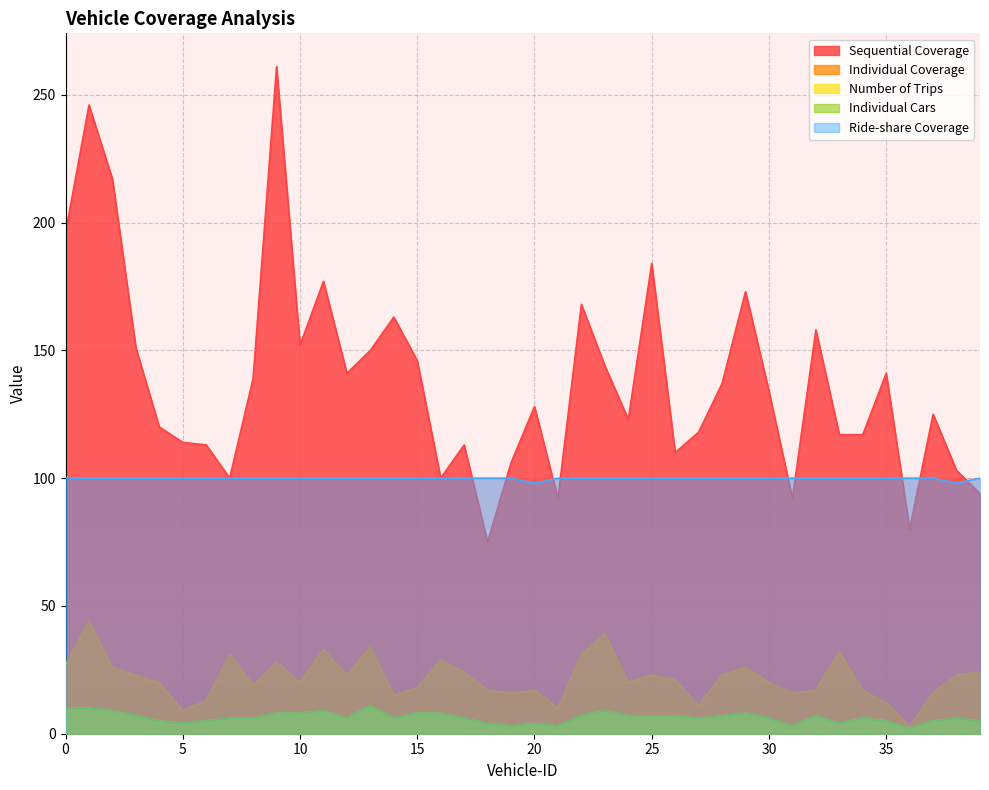

Reading left to right, list all the values displayed in this chart.

Sequential Coverage: 196	246	217	151	120	114	113	100	139	261	152	177	141	150	163	146	100	113	75	106	128	92	168	144	123	184	110	118	137	173	134	92	158	117	117	141	80	125	103	94
Individual Coverage: 27	44	26	23	20	9	13	31	19	28	20	33	23	34	15	18	29	24	17	16	17	10	31	39	20	23	21	11	23	26	20	16	17	32	17	12	3	16	23	24
Number of Trips: 10	10	9	7	5	4	5	6	6	8	8	9	6	11	6	8	8	6	4	3	4	3	7	9	7	7	7	6	7	8	6	3	7	4	6	5	2	5	6	5
Individual Cars: 10	10	9	7	5	4	5	6	6	8	8	9	6	11	6	8	8	6	4	3	4	3	7	9	7	7	7	6	7	8	6	3	7	4	6	5	2	5	6	5
Ride-share Coverage: 100	100	100	100	100	100	100	100	100	100	100	100	100	100	100	100	100	100	100	100	98	100	100	100	100	100	100	100	100	100	100	100	100	100	100	100	100	100	98	100